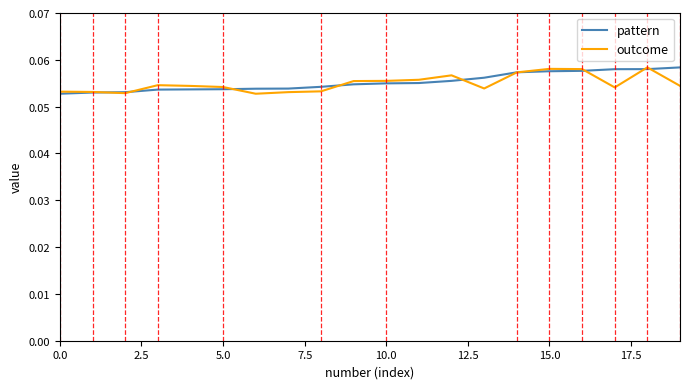

What are all the series names shown in the legend?

pattern, outcome